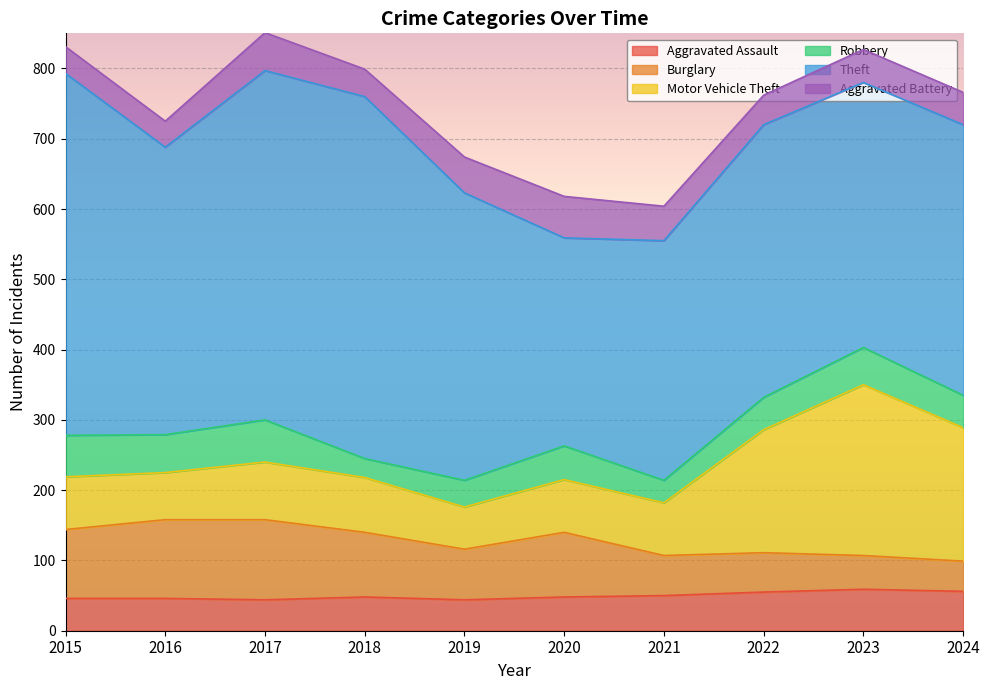

At which label does Motor Vehicle Theft reach its minimum?

2019